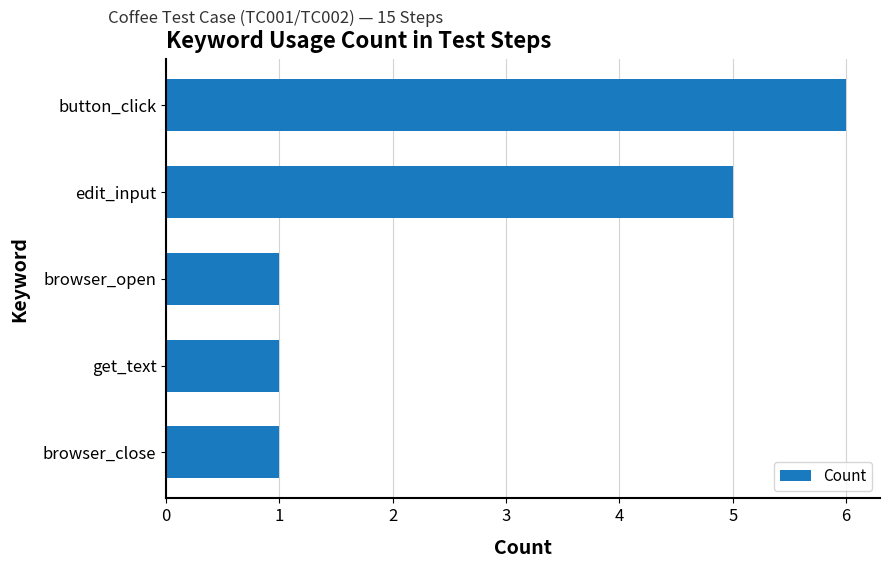

At which category does the chart reach its peak across all series?

button_click